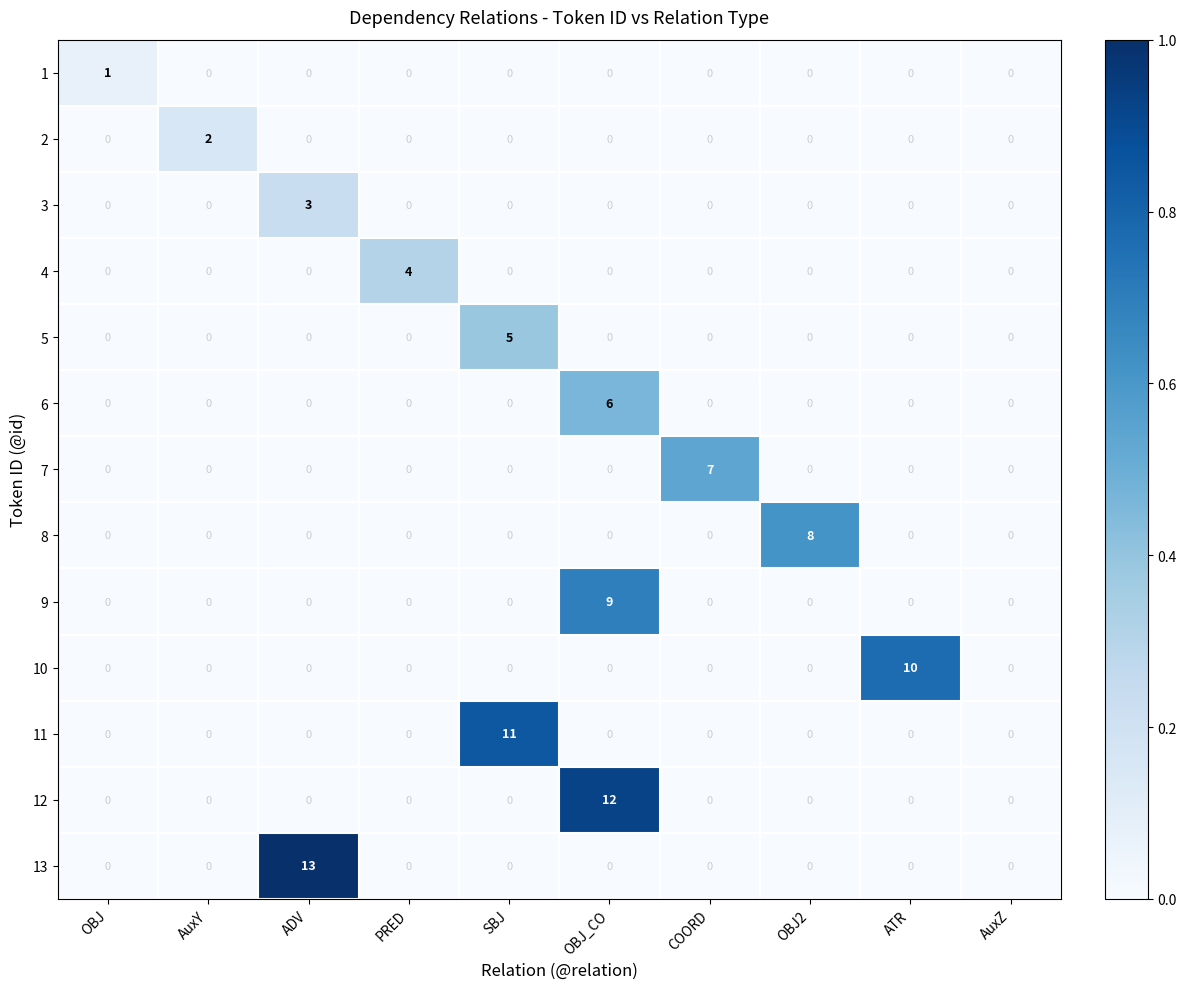

Which series has the largest range (max minus min)?

13